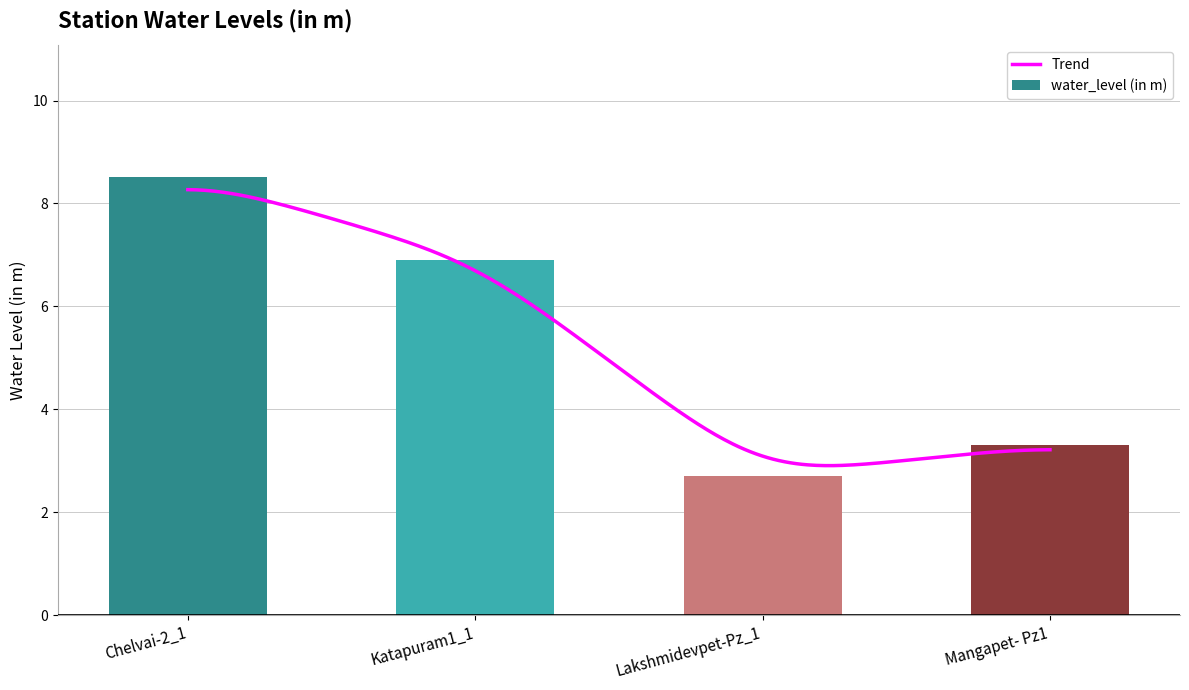

What is the average value?

5.4